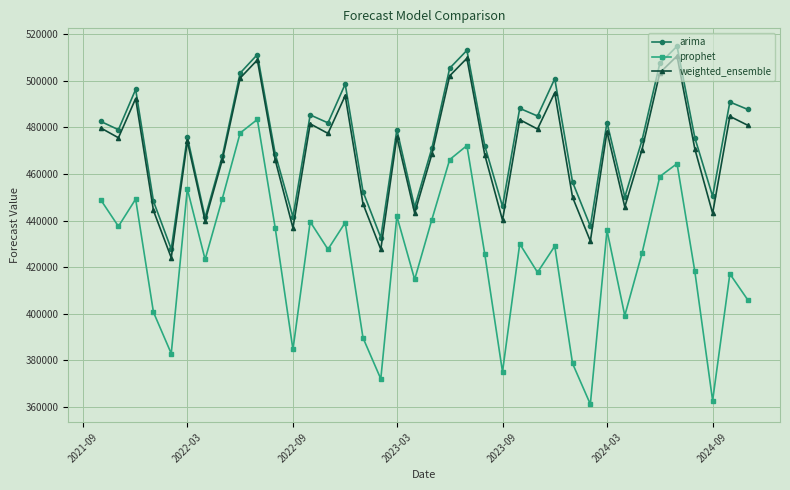

What is the greatest value displayed?

514827.2